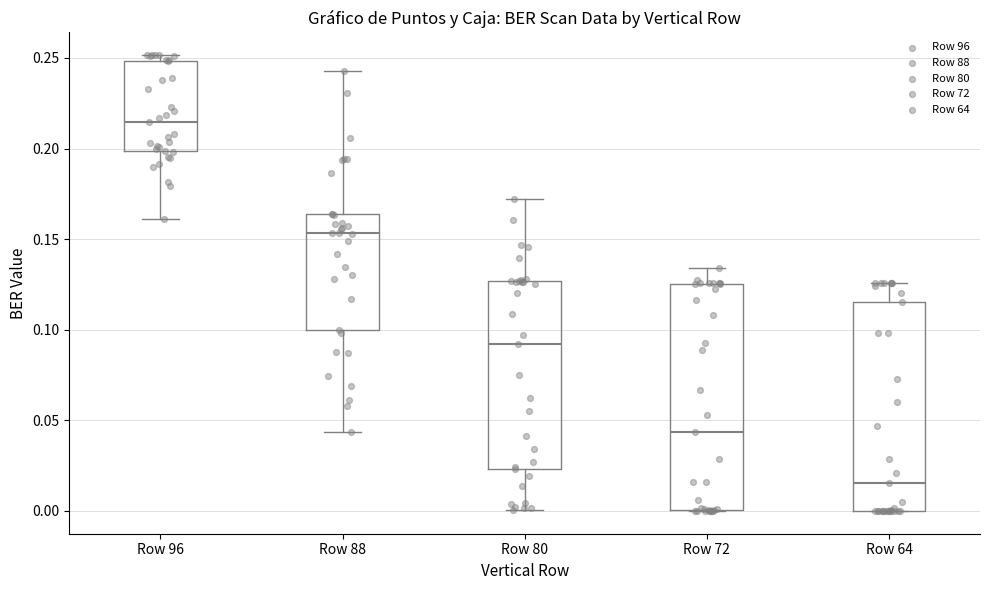

Reading left to right, transcribe this box plot: for each box, give where its median line is, the range the box spans, and where its two whiskers end, as read against the y-axis. The values are not printed on the chart, so give them approximately, as read against the axis.

Row 96: median 0.215, box 0.200 to 0.250, whiskers 0.160 to 0.250 (just above the box's upper edge)
Row 88: median 0.155, box 0.100 to 0.165, whiskers 0.045 to 0.245
Row 80: median 0.090, box 0.025 to 0.125, whiskers 0.000 to 0.170
Row 72: median 0.045, box 0.000 to 0.125, whiskers 0.000 to 0.135
Row 64: median 0.015, box 0.000 to 0.115, whiskers 0.000 to 0.125